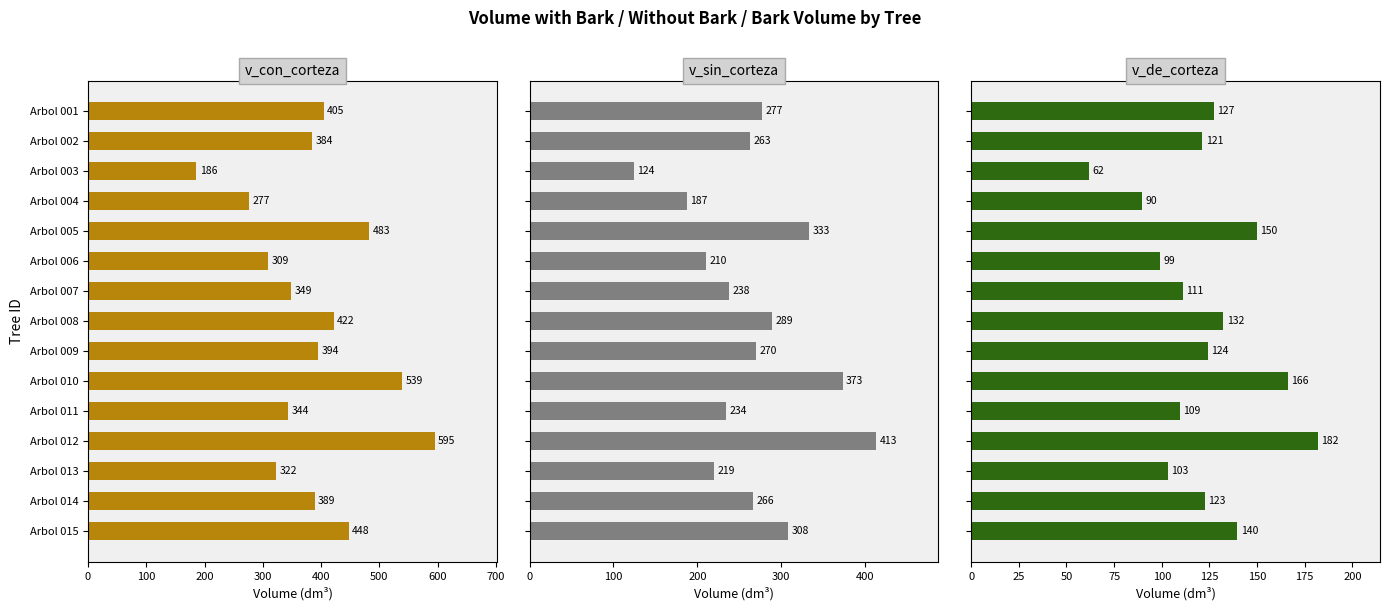

At Arbol 003, list the series in order from largest to smallest.

v_con_corteza, v_sin_corteza, v_de_corteza